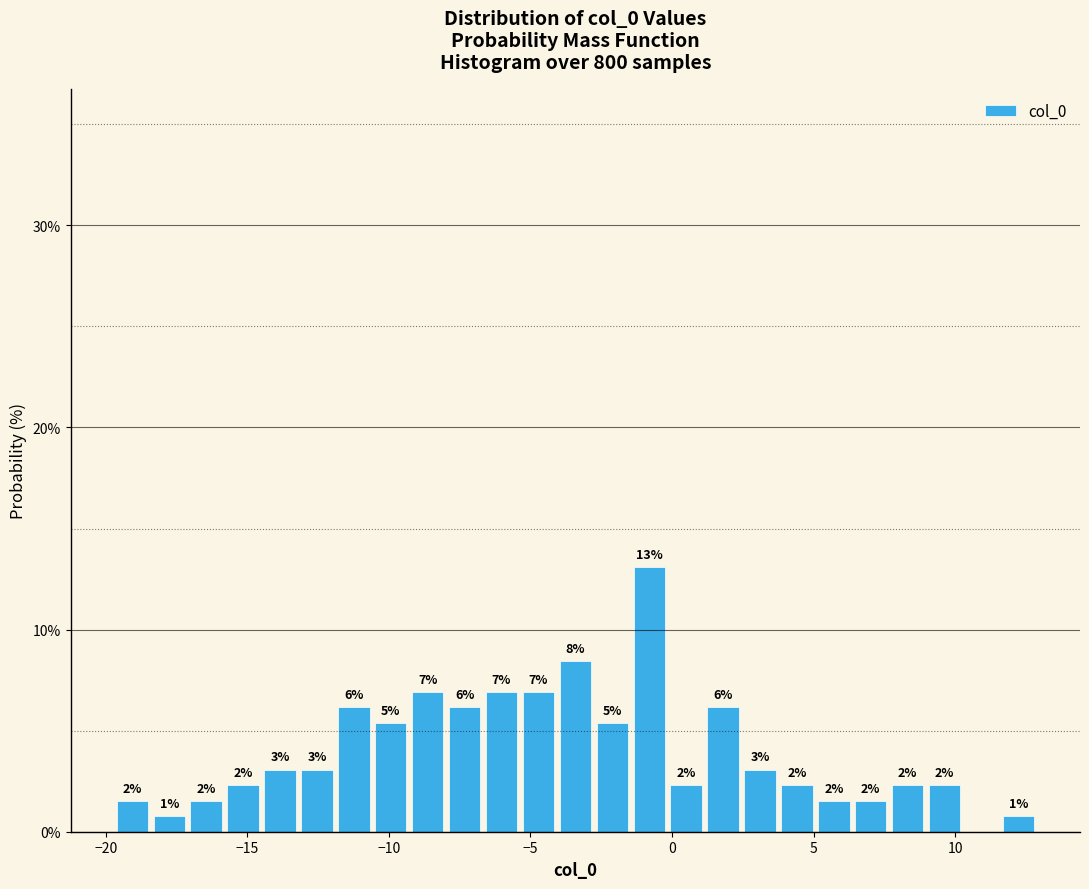

Around what value on the x-axis is the tallest bar? Give the approximate position of its centre, as read against the axis.

-1.0